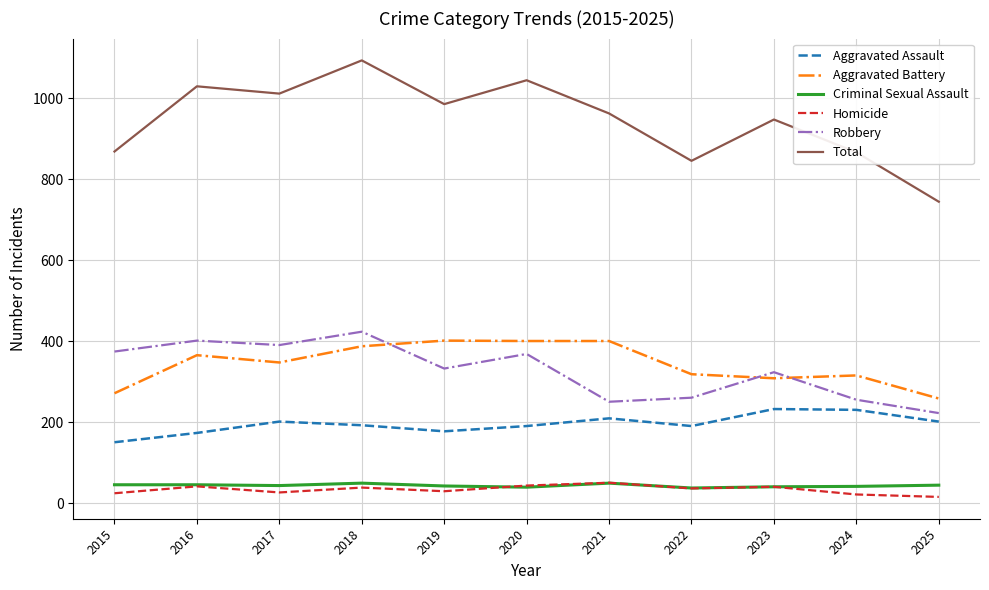

How many interior local peaks does the Aggravated Assault series have?

3